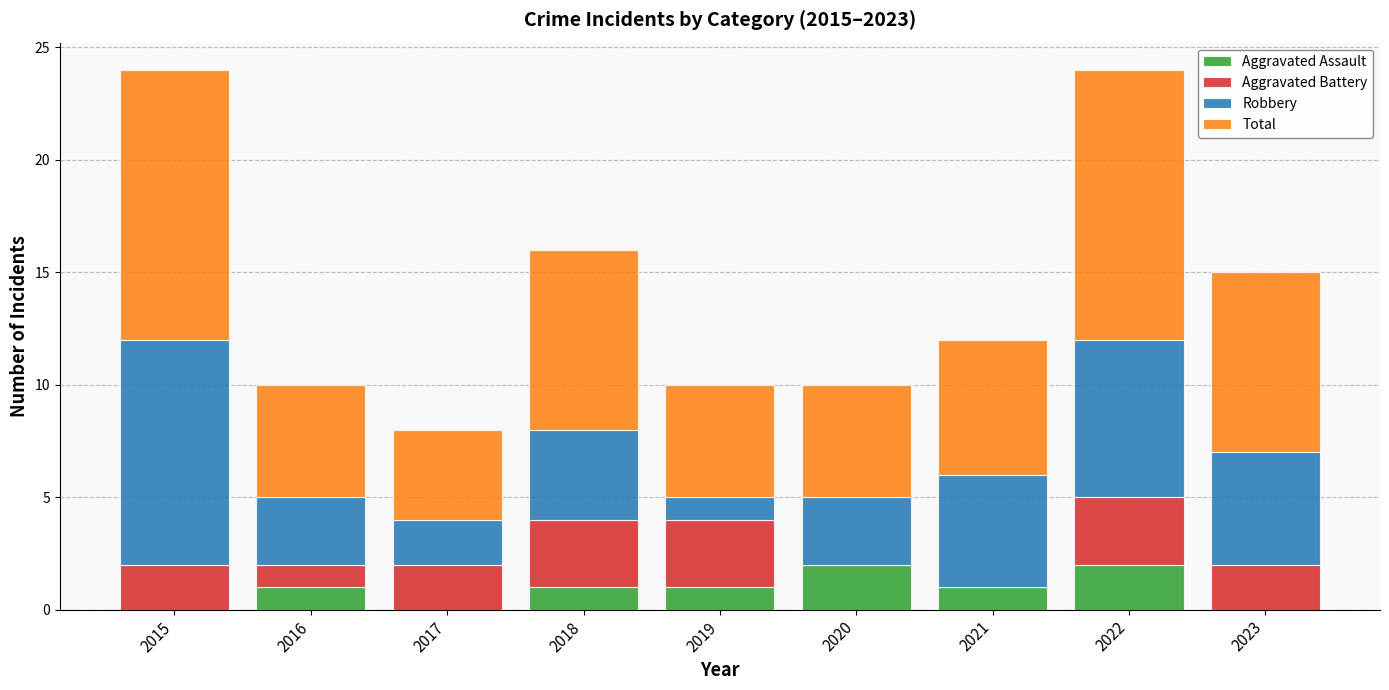

Are the bars grouped side by side (vs. stacked)?

No